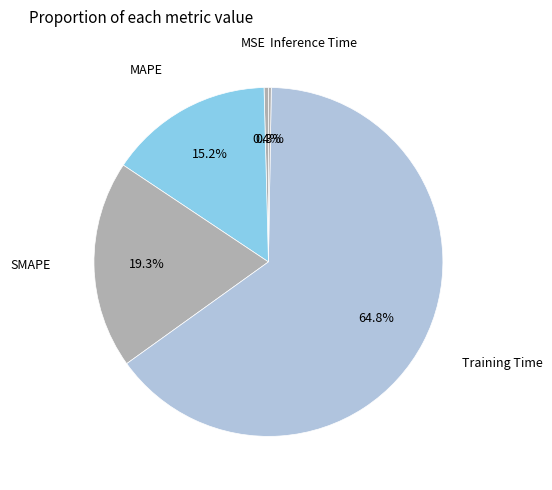

Combined, do SMAPE and MAPE account for over 50%?

No